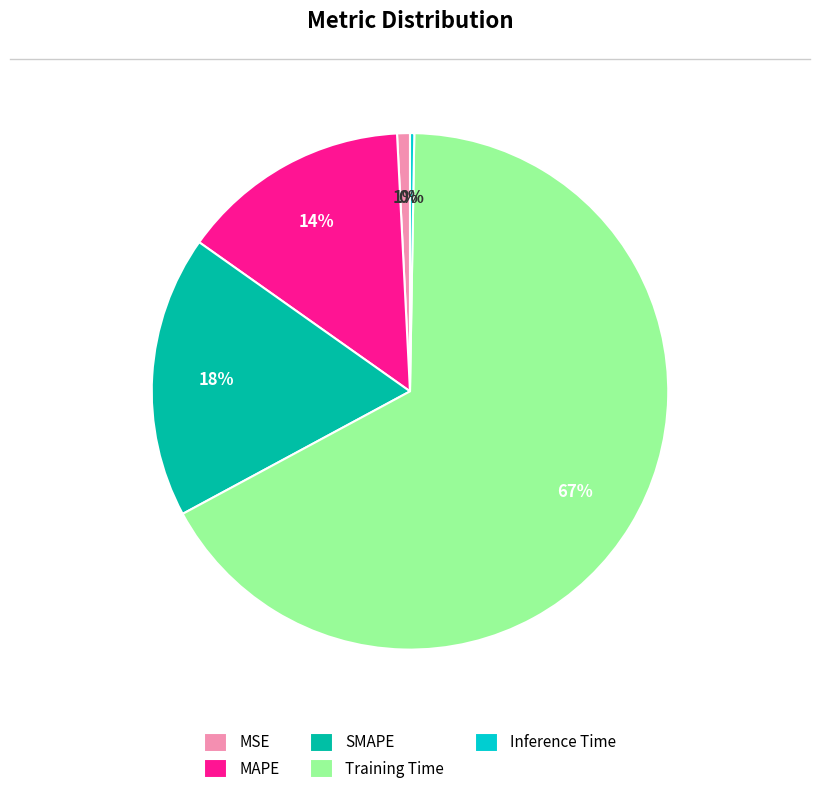

To the nearest percent, what is the difference between the largest and smallest slice percentages?

67%